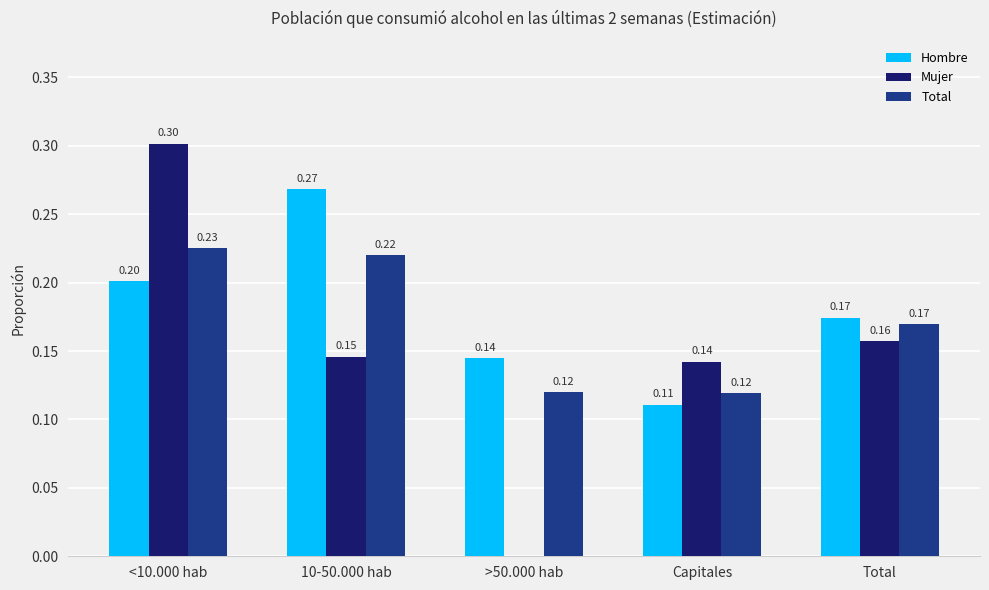

What is the sum of all Total values?

0.9